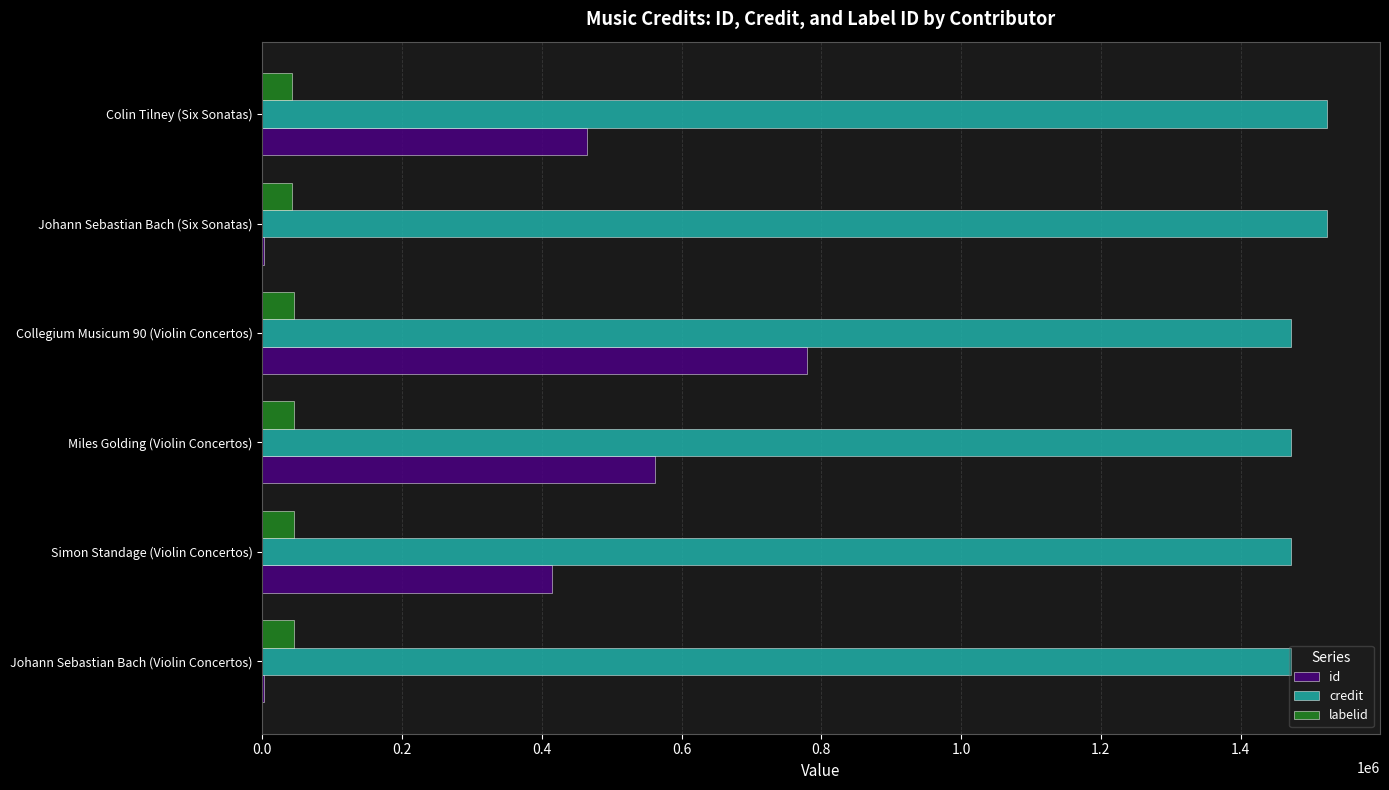

The labelid series shows 46034 at Miles Golding (Violin Concertos). True or false?

True